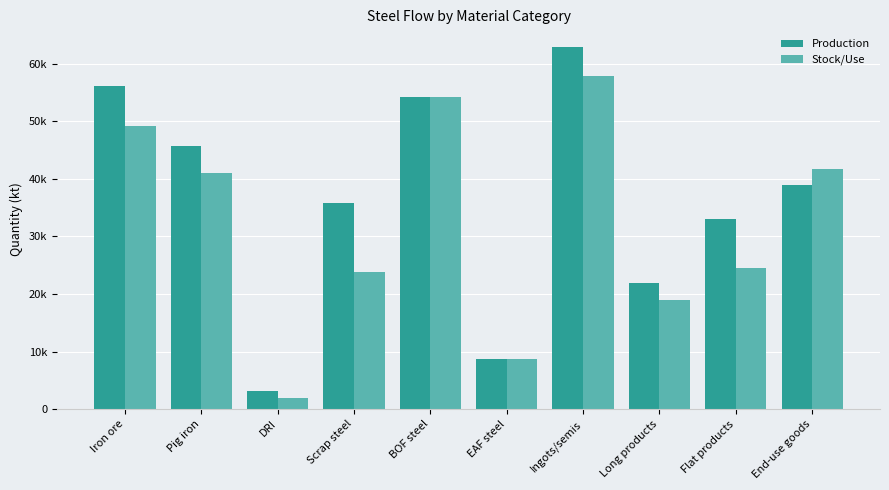

Rank the series by their maximum value, from lowest to highest.

Stock/Use, Production